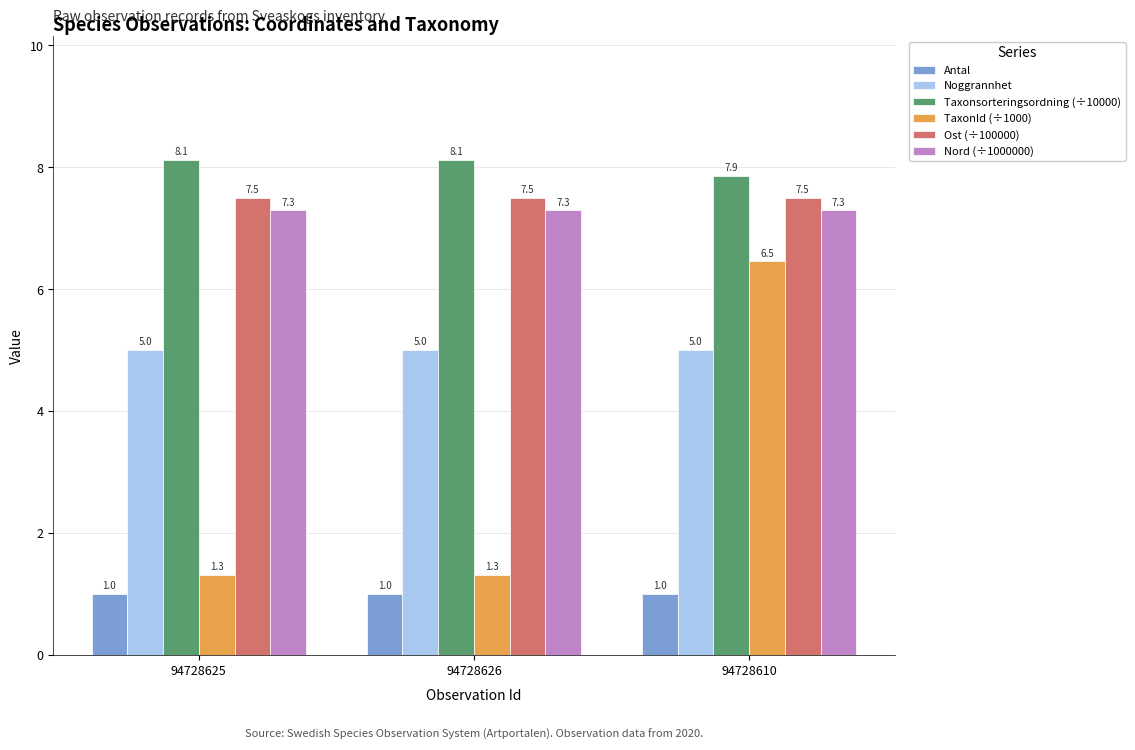

Which series has the widest spread of values?

TaxonId (÷1000)